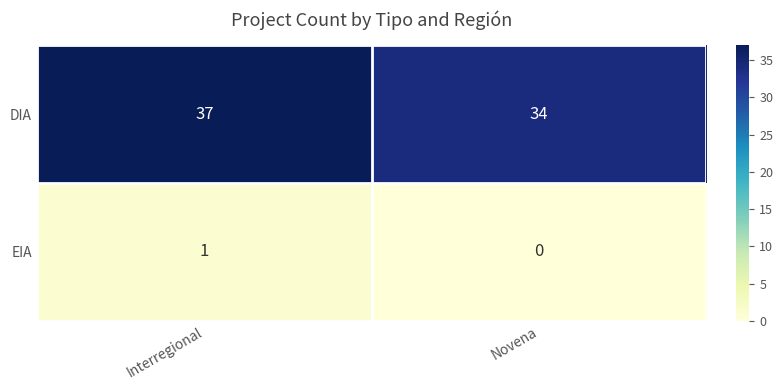

What is the difference between the DIA values at Novena and Interregional?

3